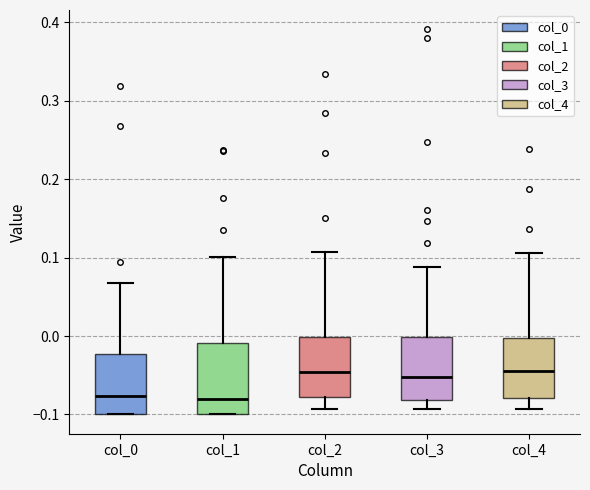

Reading left to right, transcribe this box plot: for each box, give where its median line is, the range the box spans, and where its two whiskers end, as read against the y-axis. The values are not printed on the chart, so give them approximately, as read against the axis.

col_0: median -0.08, box -0.10 to -0.02, whiskers -0.10 to 0.07
col_1: median -0.08, box -0.10 to -0.01, whiskers -0.10 to 0.10
col_2: median -0.05, box -0.08 to 0.00, whiskers -0.09 to 0.11
col_3: median -0.05, box -0.08 to 0.00, whiskers -0.09 to 0.09
col_4: median -0.04, box -0.08 to 0.00, whiskers -0.09 to 0.11